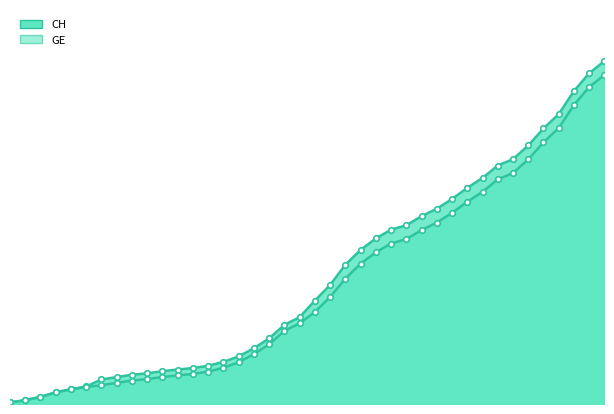

What is the spread (max minus min) of values at 2020-03-25?

642